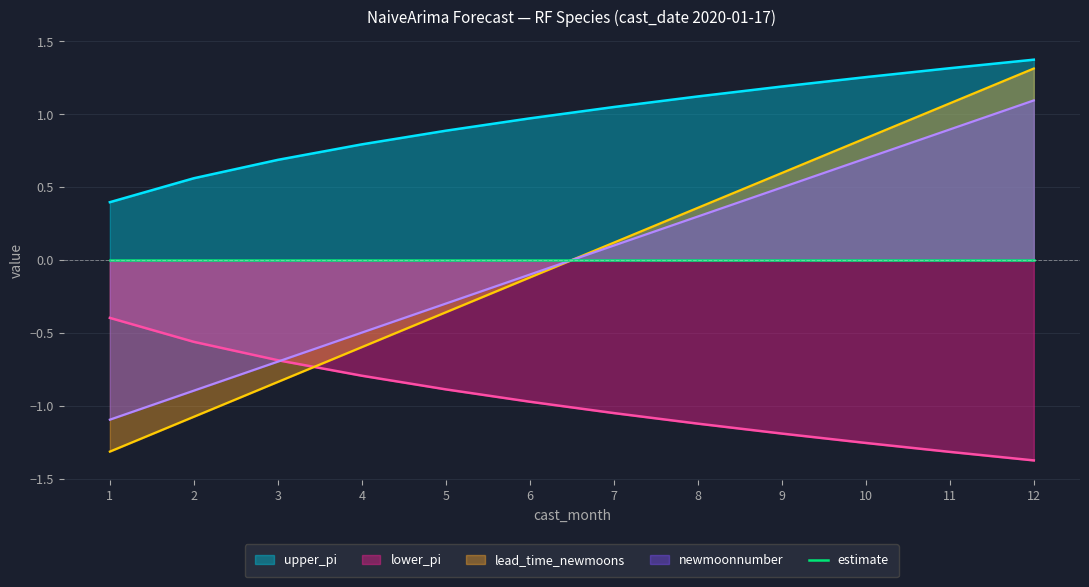

Is the value of lower_pi at 4 greater than the value of newmoonnumber at 2?

Yes